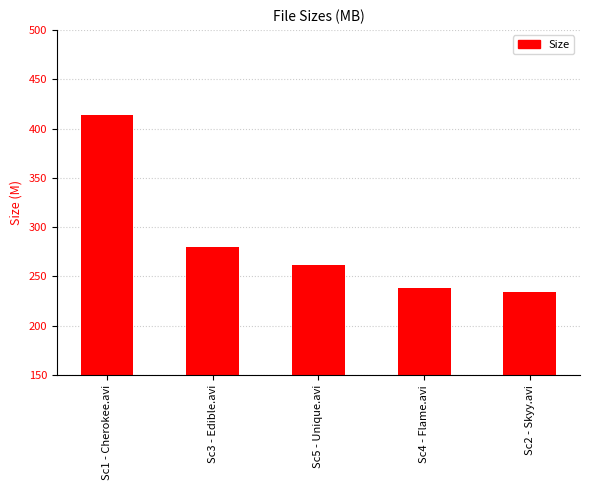

Are the bars horizontal?

No